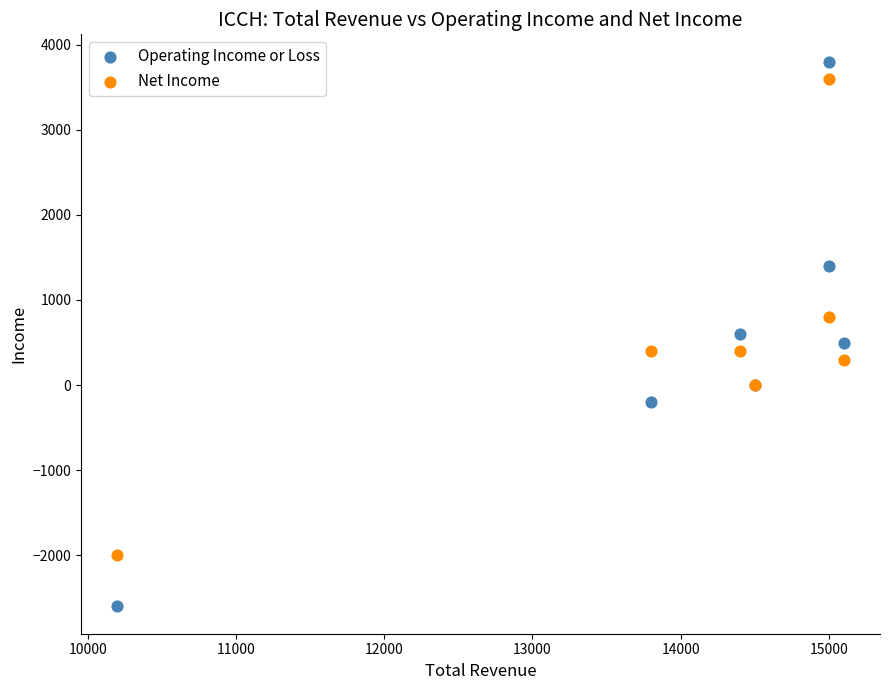

Which series contains the lowest Y value?

Operating Income or Loss